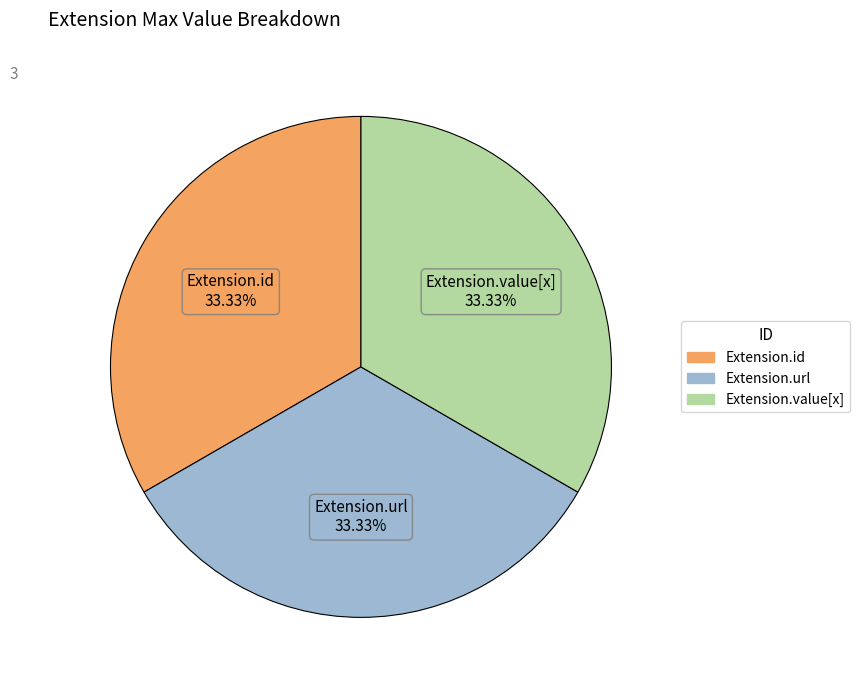

Is there a majority slice in this chart?

No